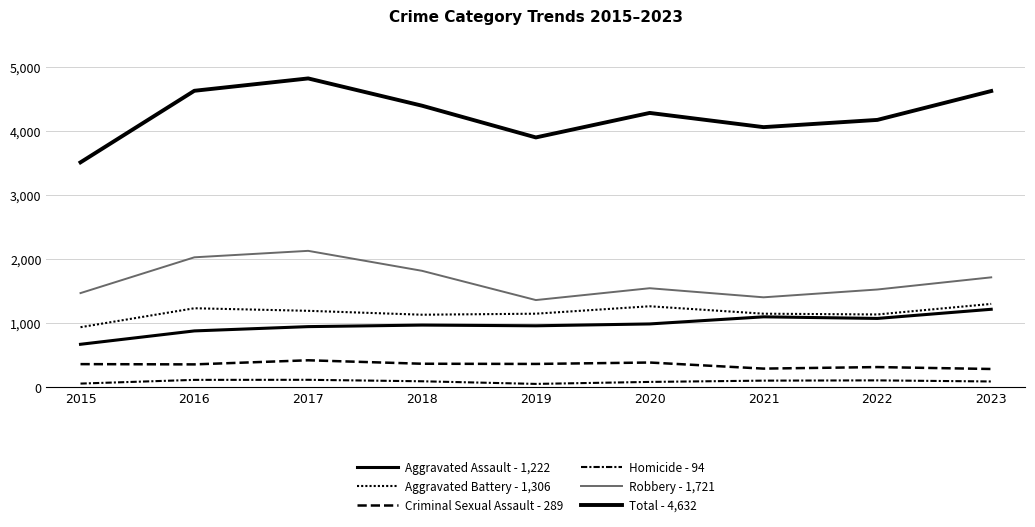

How many lines are shown in the chart?

6